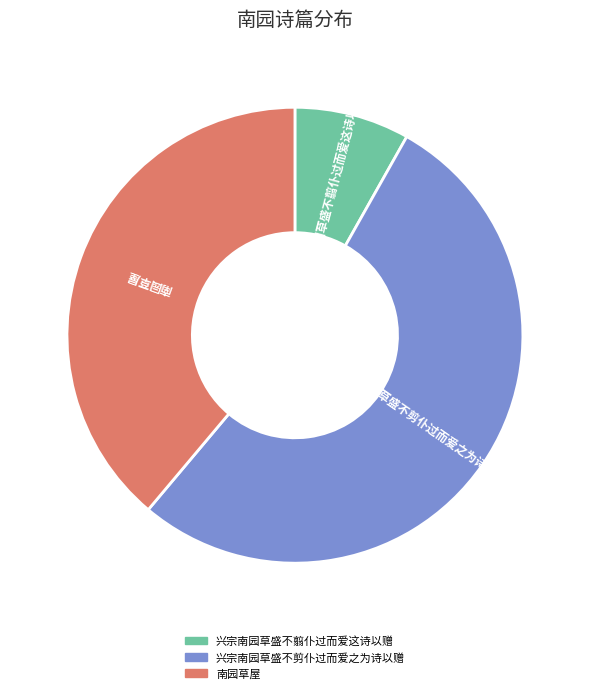

The 兴宗南园草盛不翦仆过而爱这诗以赠 slice represents 8% of the pie. True or false?

True